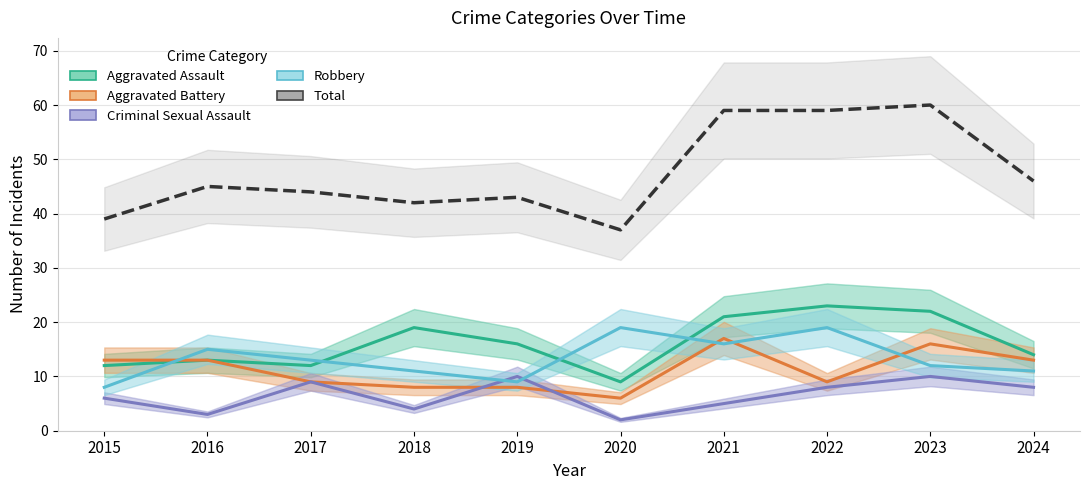

Reading right to left, what are all the values shown in this chart?

Aggravated Assault: 2024=14	2023=22	2022=23	2021=21	2020=9	2019=16	2018=19	2017=12	2016=13	2015=12
Aggravated Battery: 2024=13	2023=16	2022=9	2021=17	2020=6	2019=8	2018=8	2017=9	2016=13	2015=13
Criminal Sexual Assault: 2024=8	2023=10	2022=8	2021=5	2020=2	2019=10	2018=4	2017=9	2016=3	2015=6
Robbery: 2024=11	2023=12	2022=19	2021=16	2020=19	2019=9	2018=11	2017=13	2016=15	2015=8
Total: 2024=46	2023=60	2022=59	2021=59	2020=37	2019=43	2018=42	2017=44	2016=45	2015=39